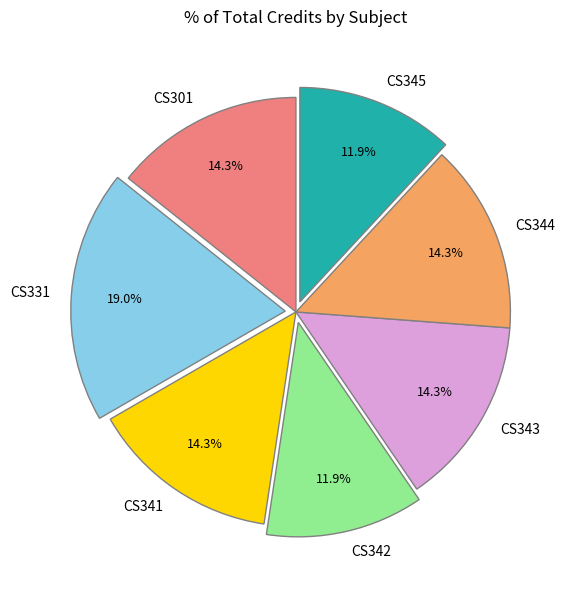

Is CS344 the majority of the pie?

No